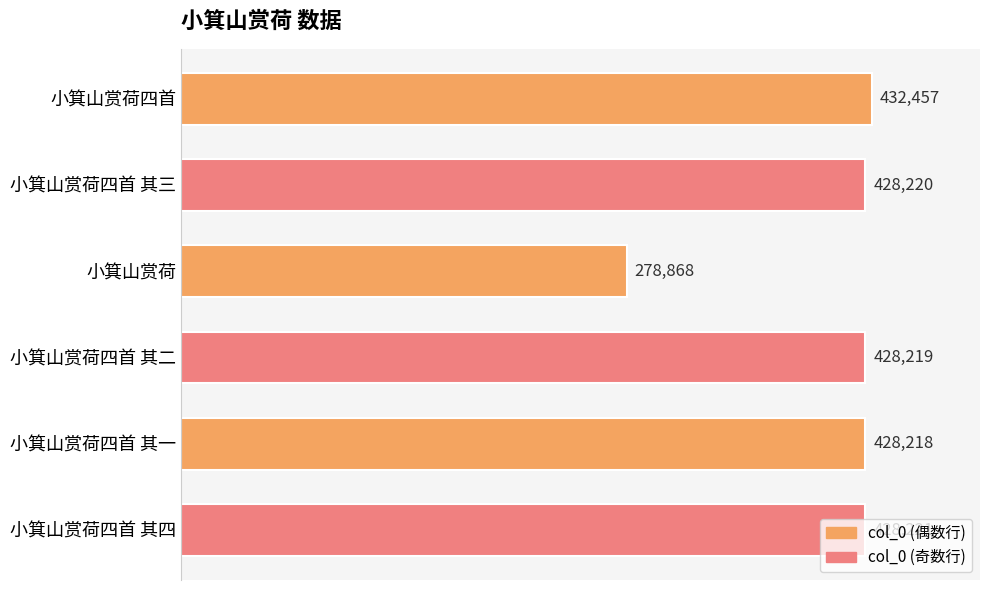

Approximately how many times larger is the value at 小箕山赏荷四首 compared to 小箕山赏荷四首 其二?

1.0